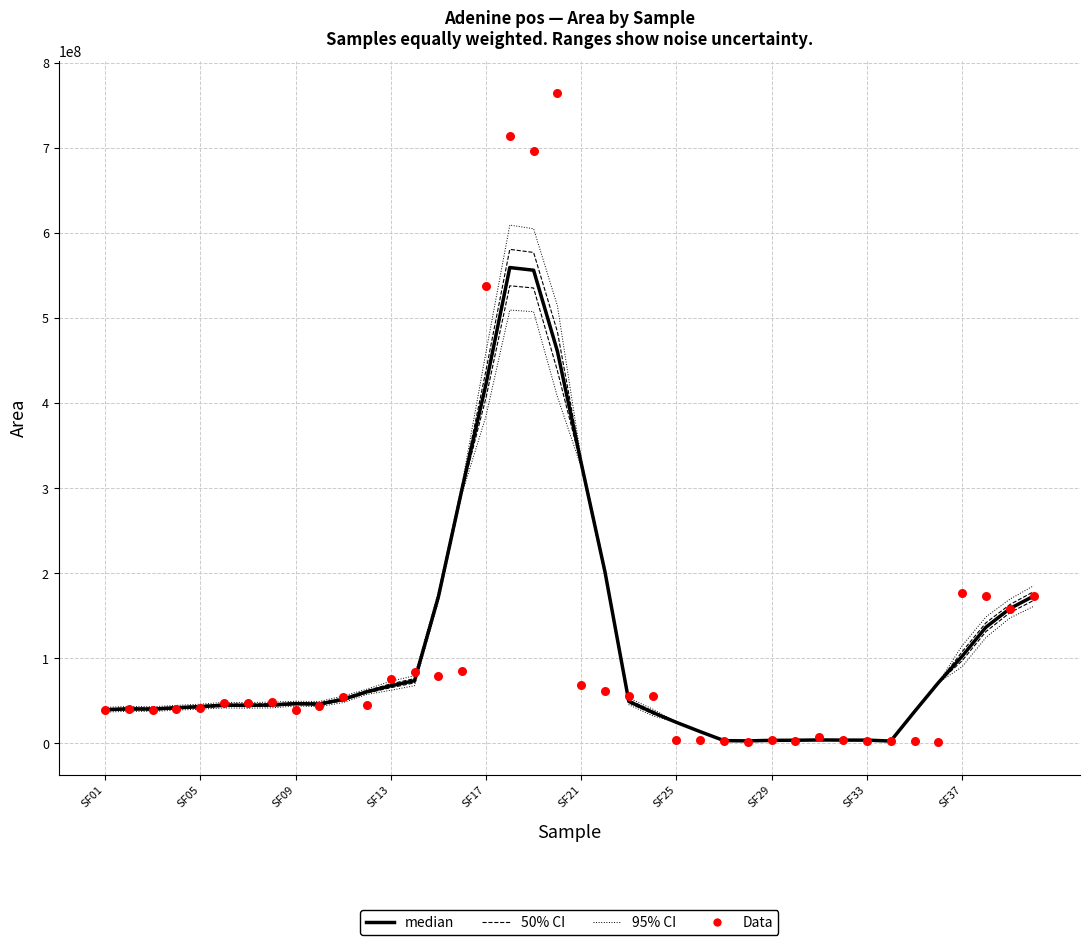

At how many categories does at least one series exceed 716722059?

1